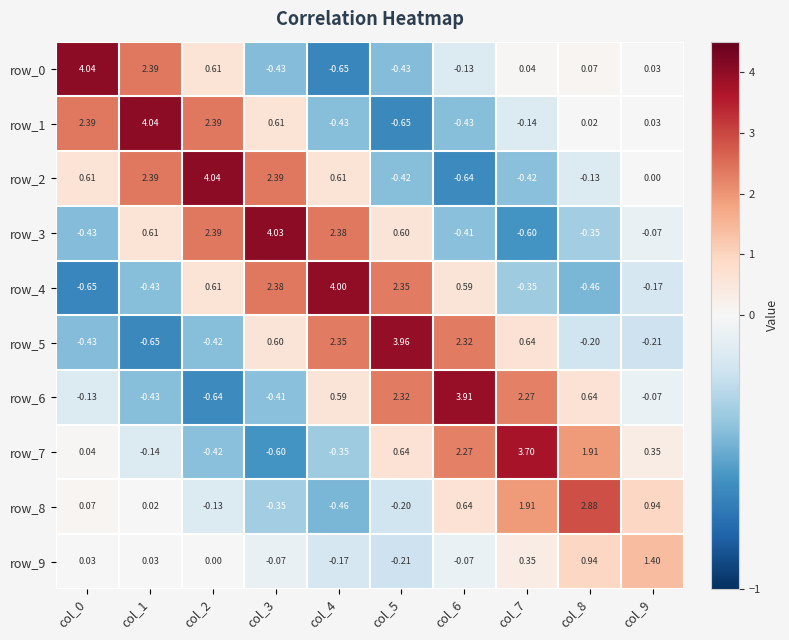

What is the lowest value of the row_7 series?

-0.6